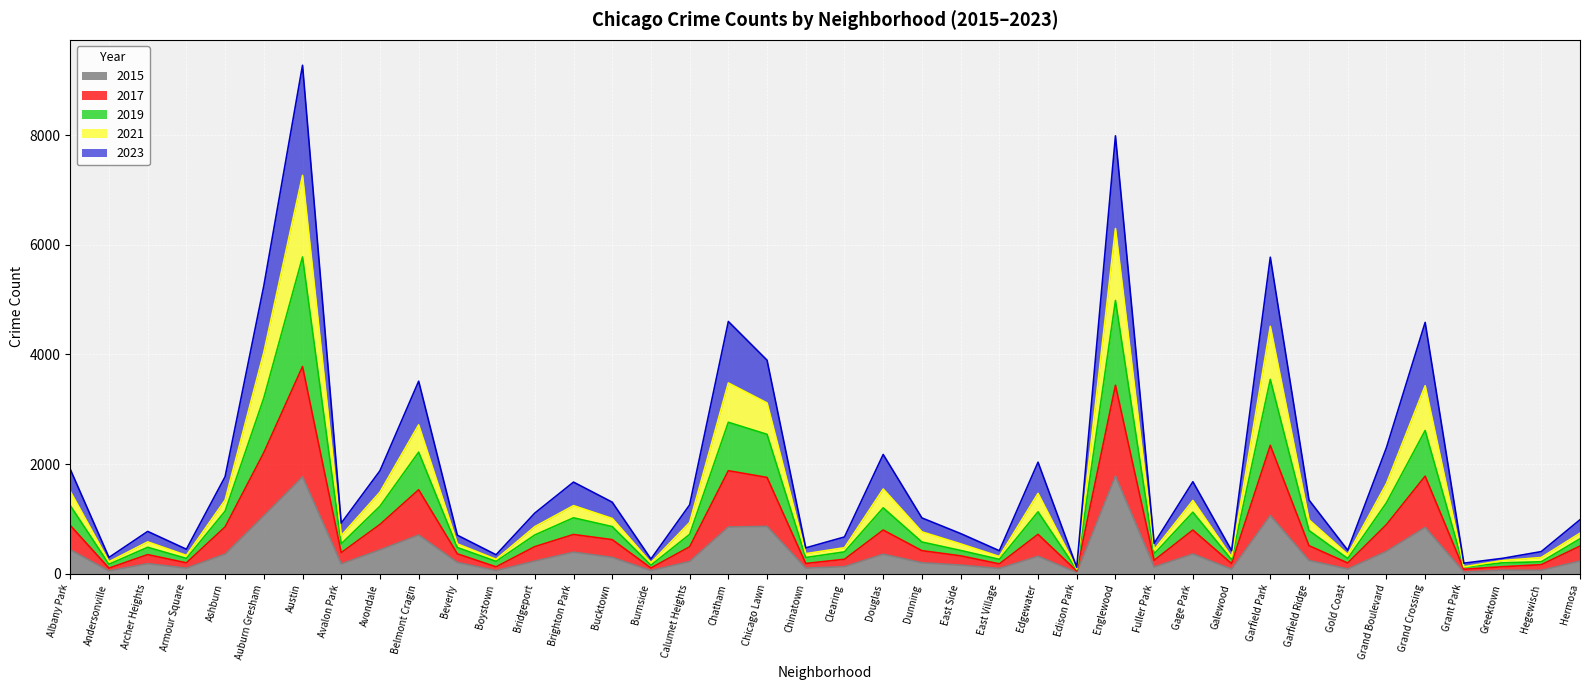

The value of 2015 at Englewood is 1780. True or false?

True